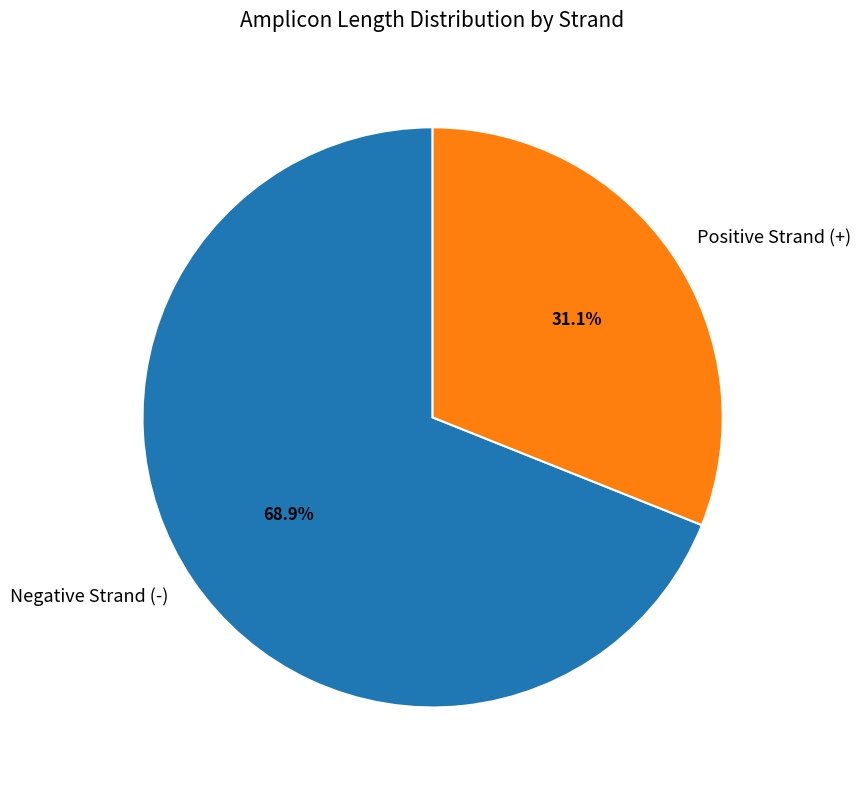

Is there a majority slice in this chart?

Yes